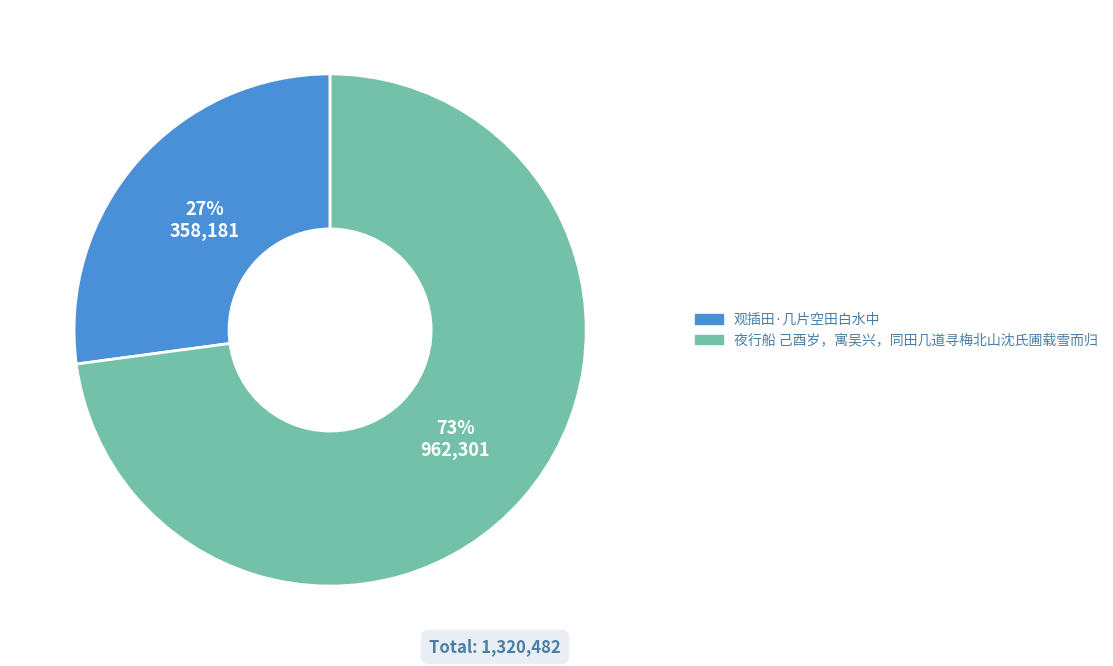

True or false: 观插田·几片空田白水中 accounts for 32% of the total.

False